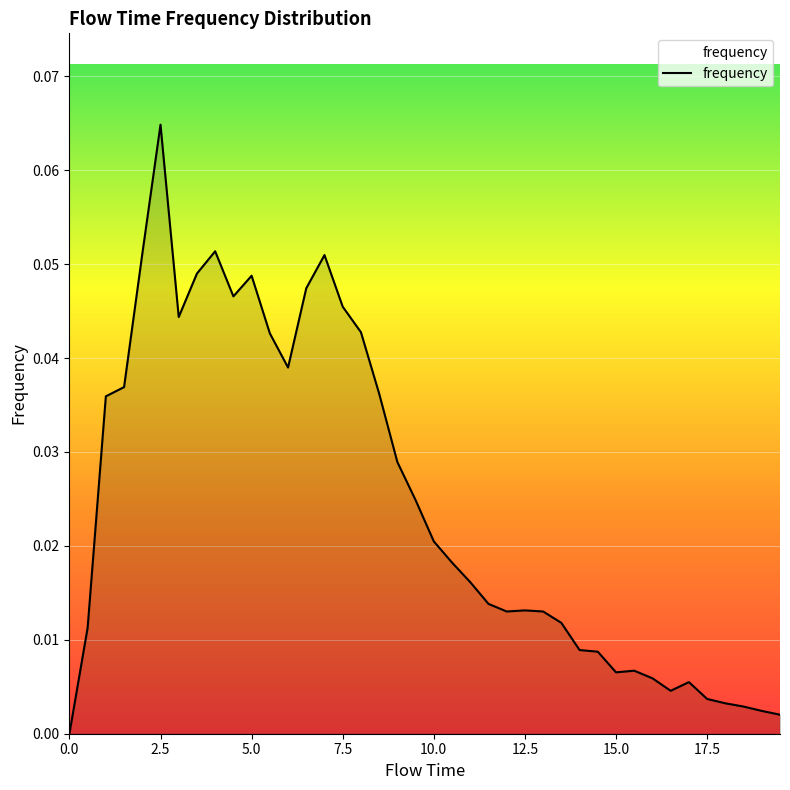

Count the number of data series in this chart.

1